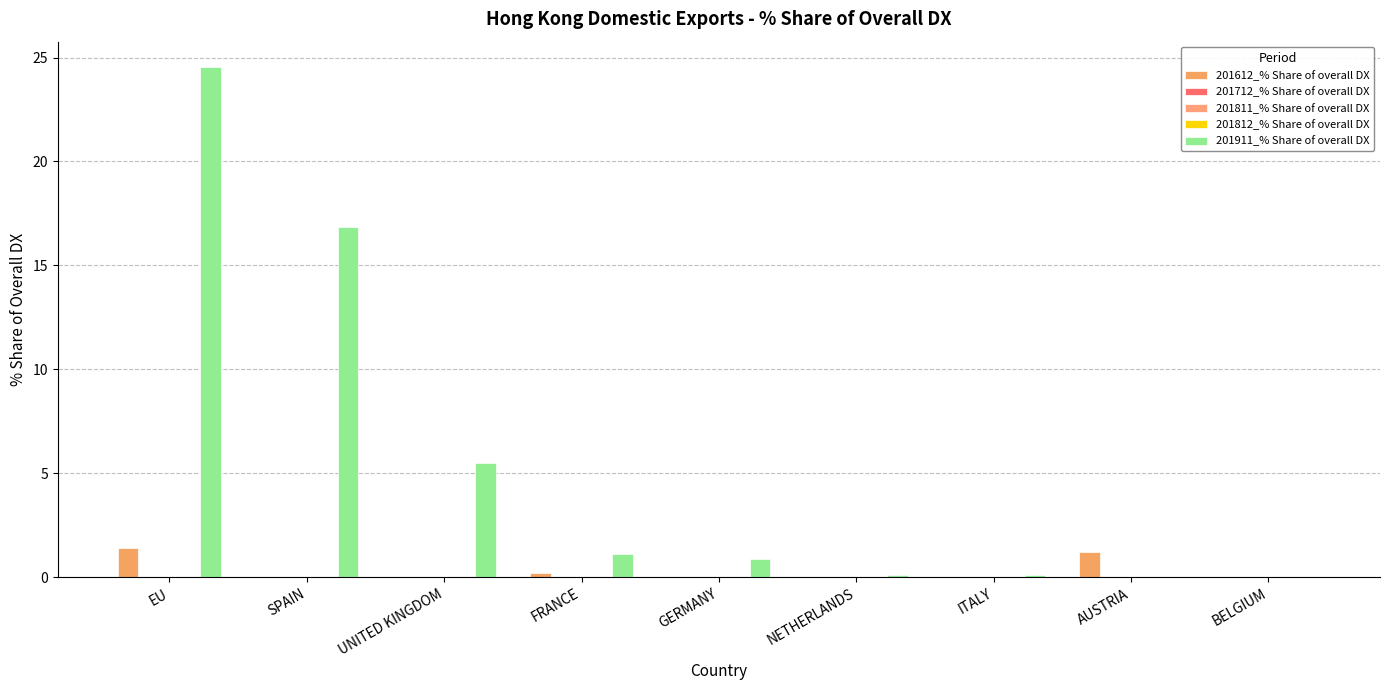

What are all the series names shown in the legend?

201612_% Share of overall DX, 201712_% Share of overall DX, 201811_% Share of overall DX, 201812_% Share of overall DX, 201911_% Share of overall DX